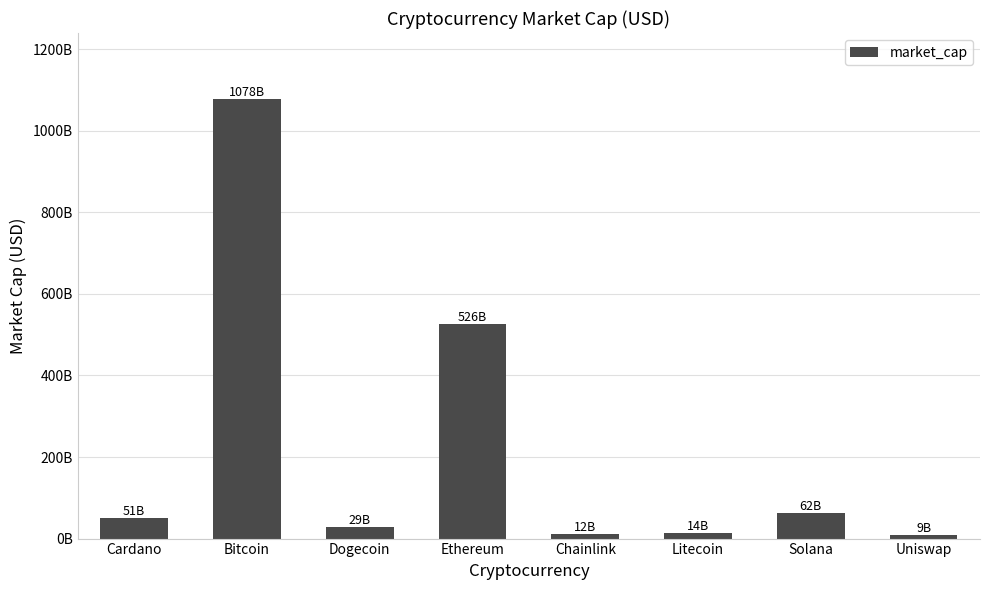

What position from the right is Chainlink?

4